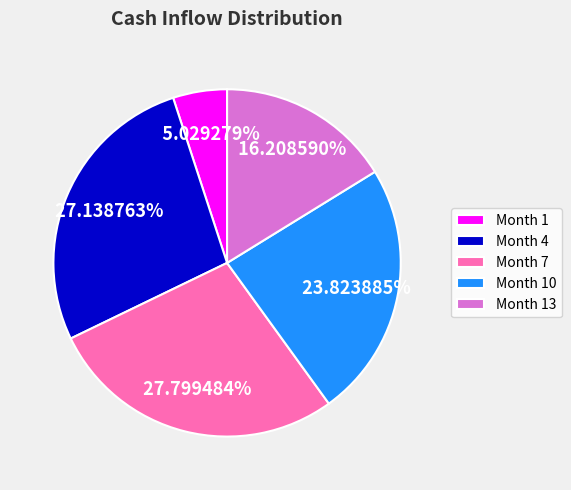

To the nearest percent, what is the average slice percentage?

20%